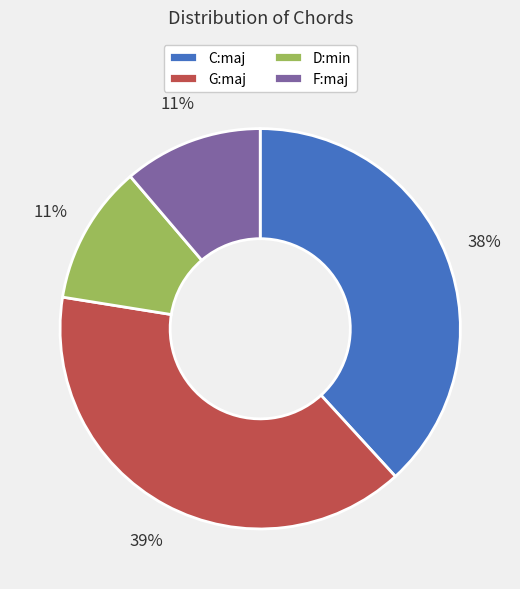

Does C:maj represent more than half of the total?

No